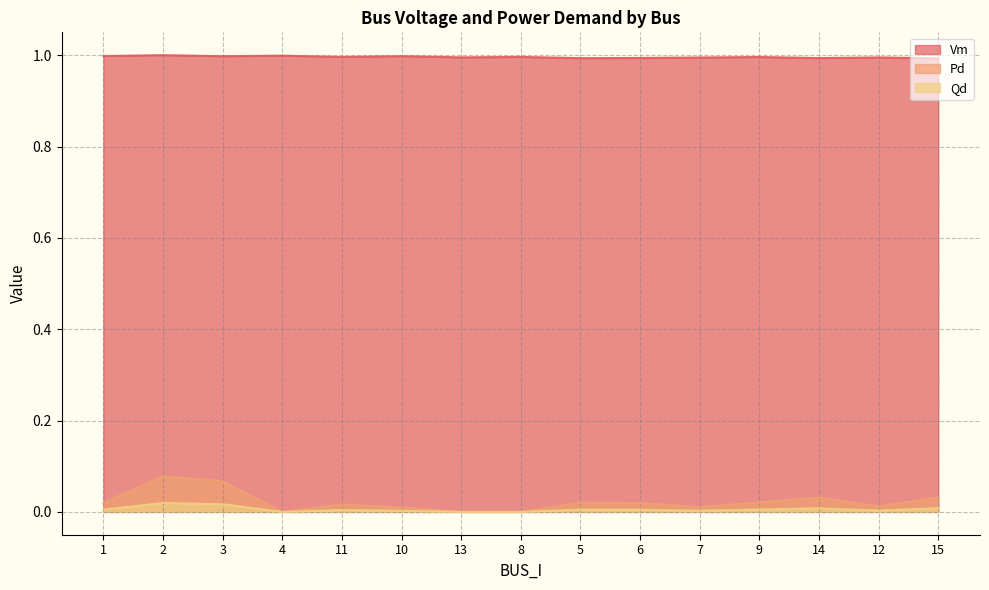

The value of Vm at 10 is 0.6. True or false?

False